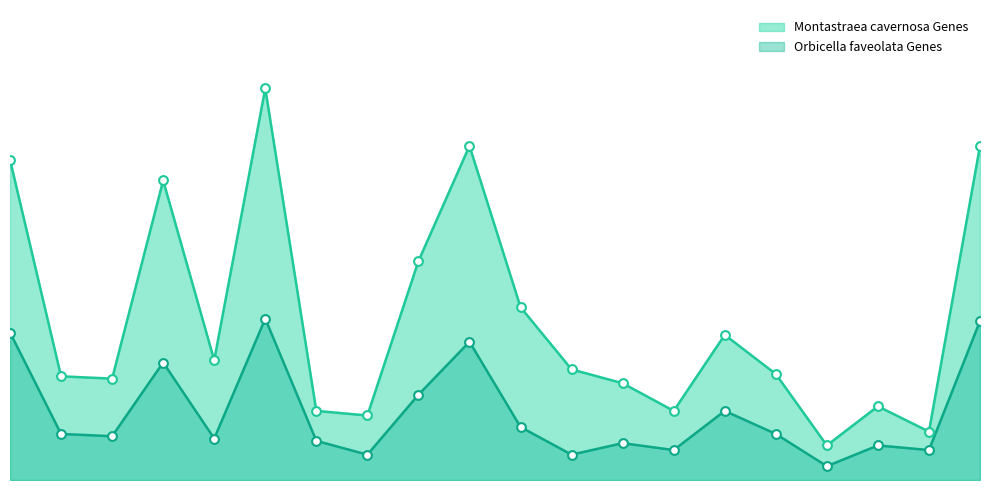

What are all the series names shown in the legend?

Montastraea cavernosa Genes, Orbicella faveolata Genes